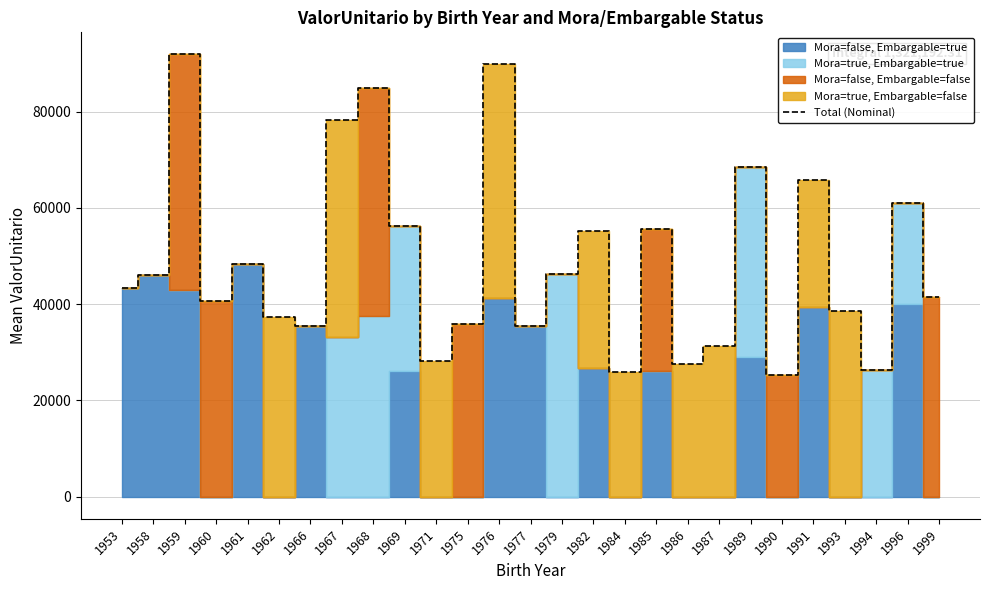

What is the minimum value for Total (Nominal)?

25392.8